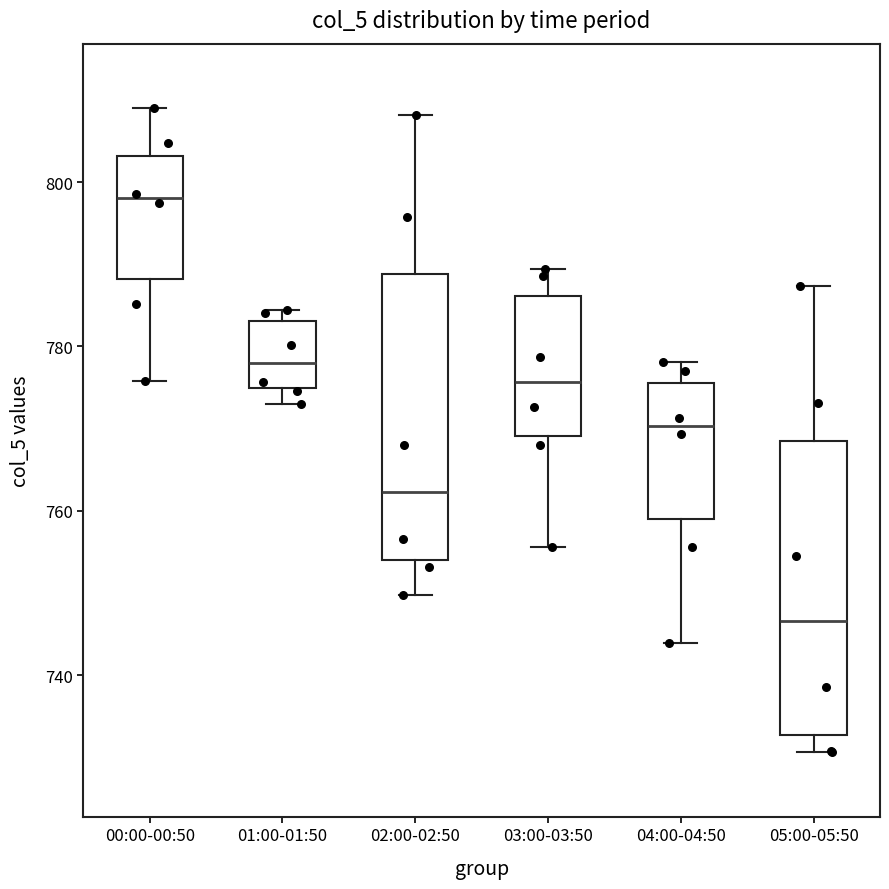

Reading left to right, read every box against the y-axis: the position of its median line, the range the box covers, and the ends of its whiskers. The values are not printed on the chart, so give them approximately, as read against the axis.

00:00-00:50: median 798, box 788 to 804, whiskers 776 to 810
01:00-01:50: median 778, box 774 to 784, whiskers 774 (just below the box's lower edge) to 784 (just above the box's upper edge)
02:00-02:50: median 762, box 754 to 788, whiskers 750 to 808
03:00-03:50: median 776, box 770 to 786, whiskers 756 to 790
04:00-04:50: median 770, box 760 to 776, whiskers 744 to 778
05:00-05:50: median 746, box 732 to 768, whiskers 730 to 788